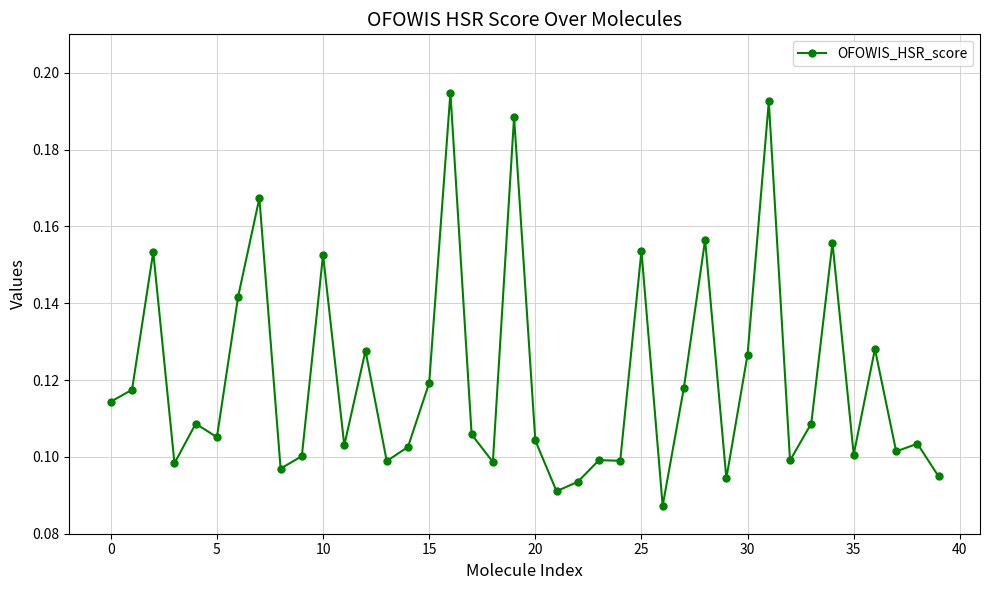

True or false: there are more than 1 points higher than both neighbors.

True